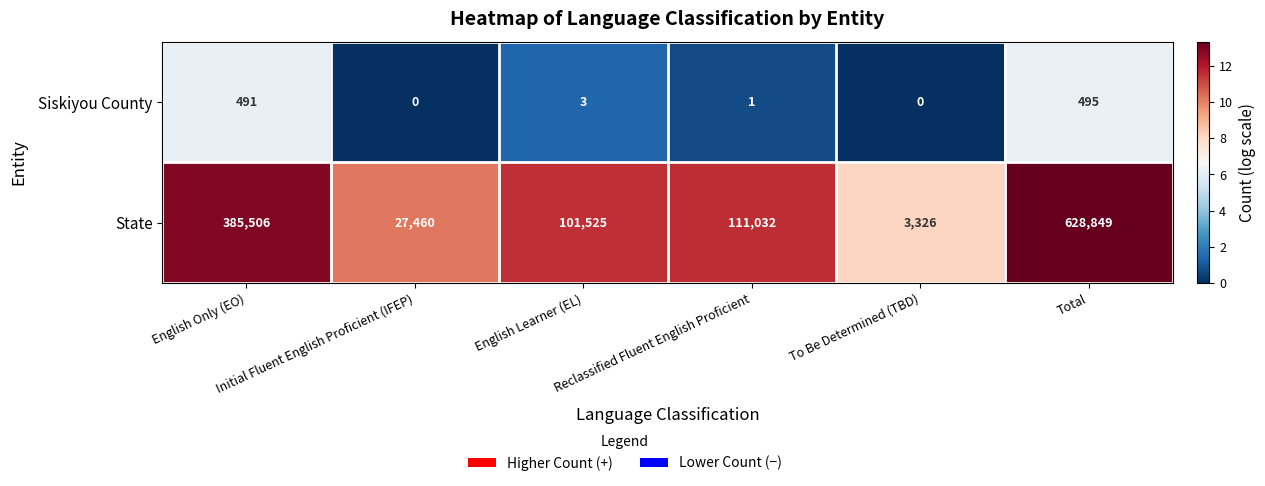

What is the greatest value displayed?

628849